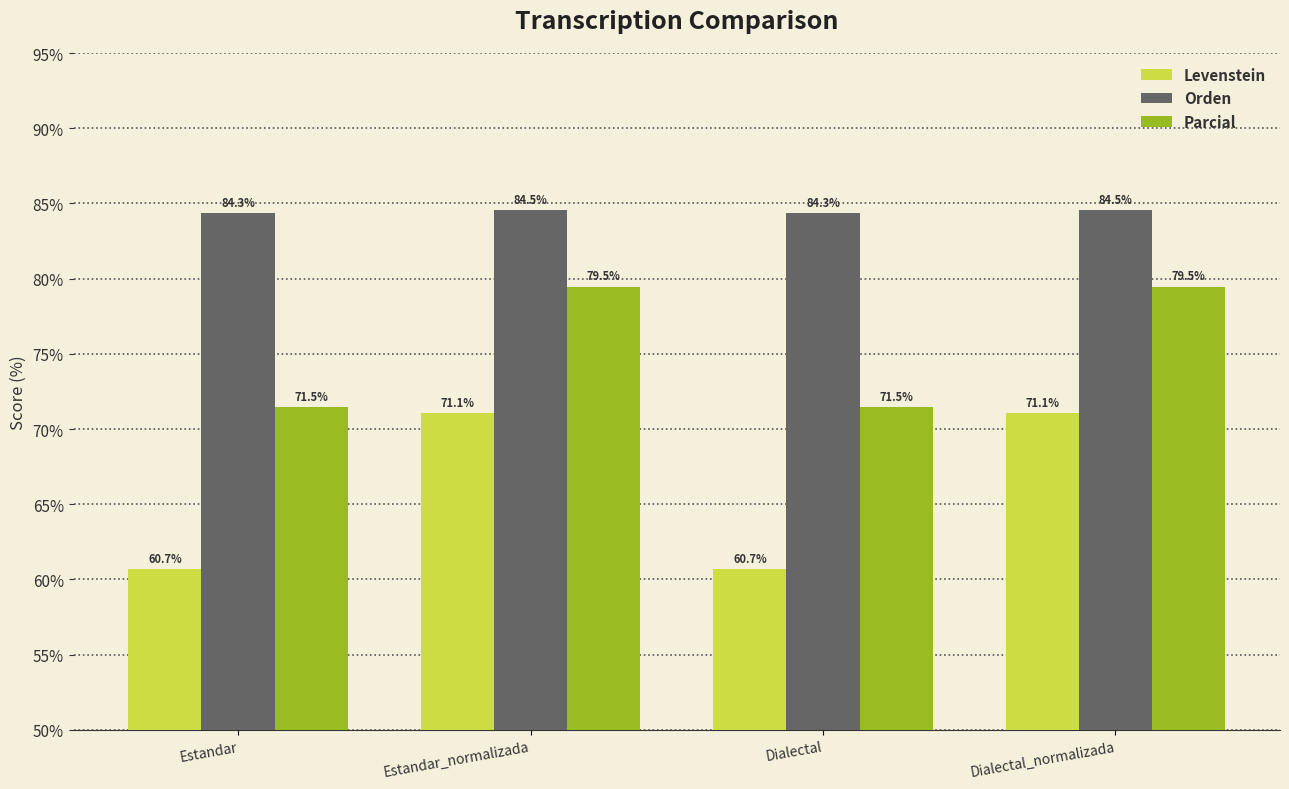

What is the maximum value for Parcial?

79.5